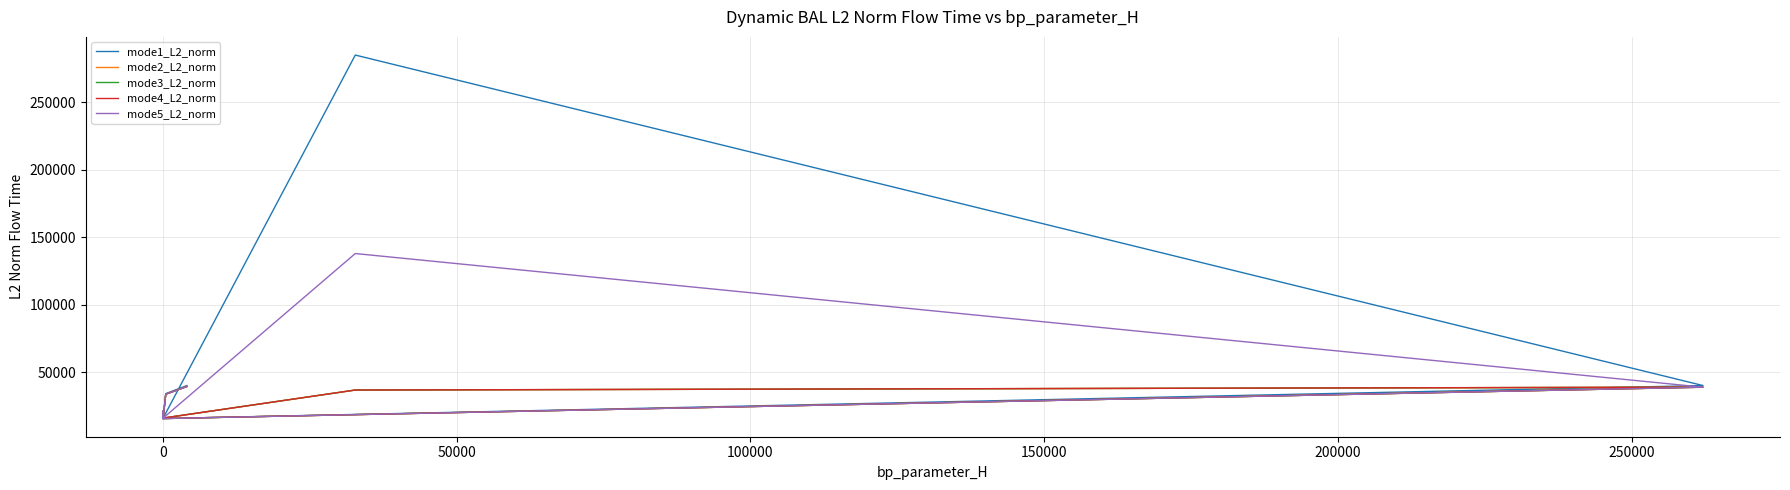

Is it true that mode4_L2_norm equals 30242.9 at 0?

False